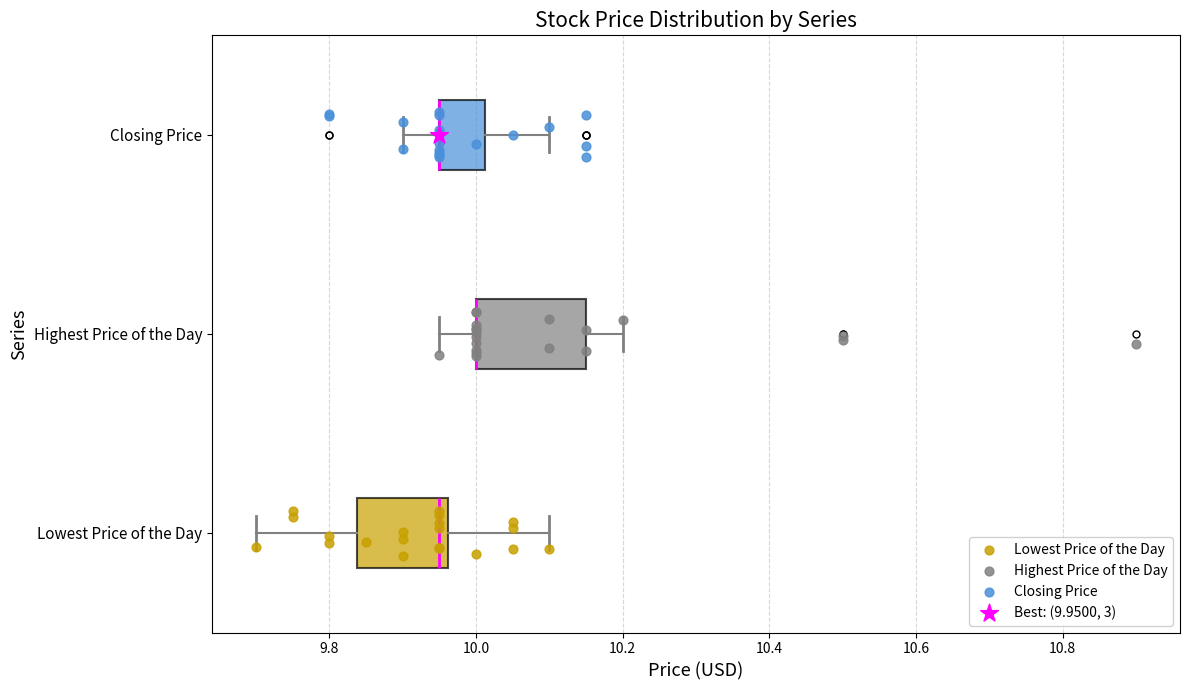

Comparing the boxes themselves (not the whiskers), which one is the widest?

Highest Price of the Day